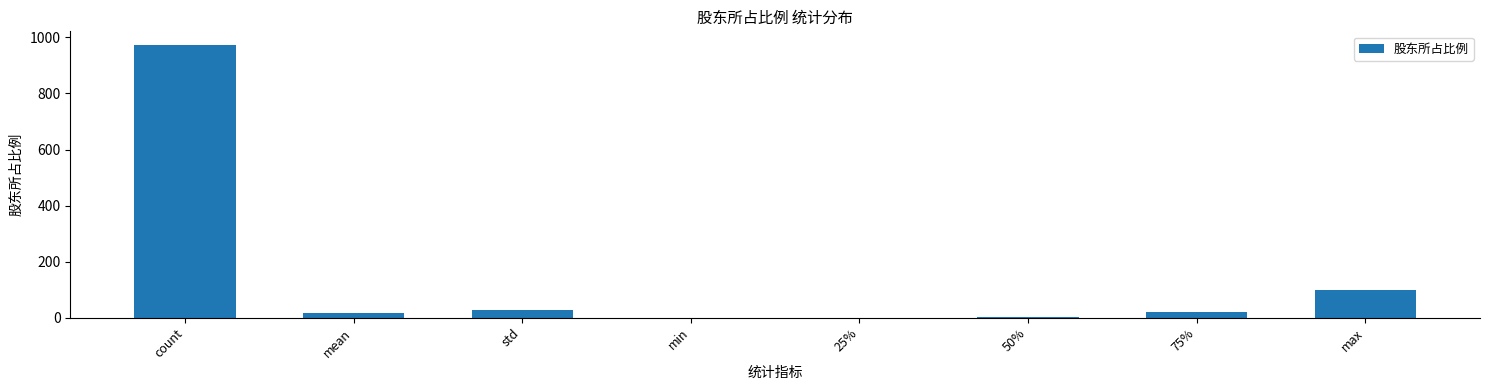

Where does the data first go above 19?

count